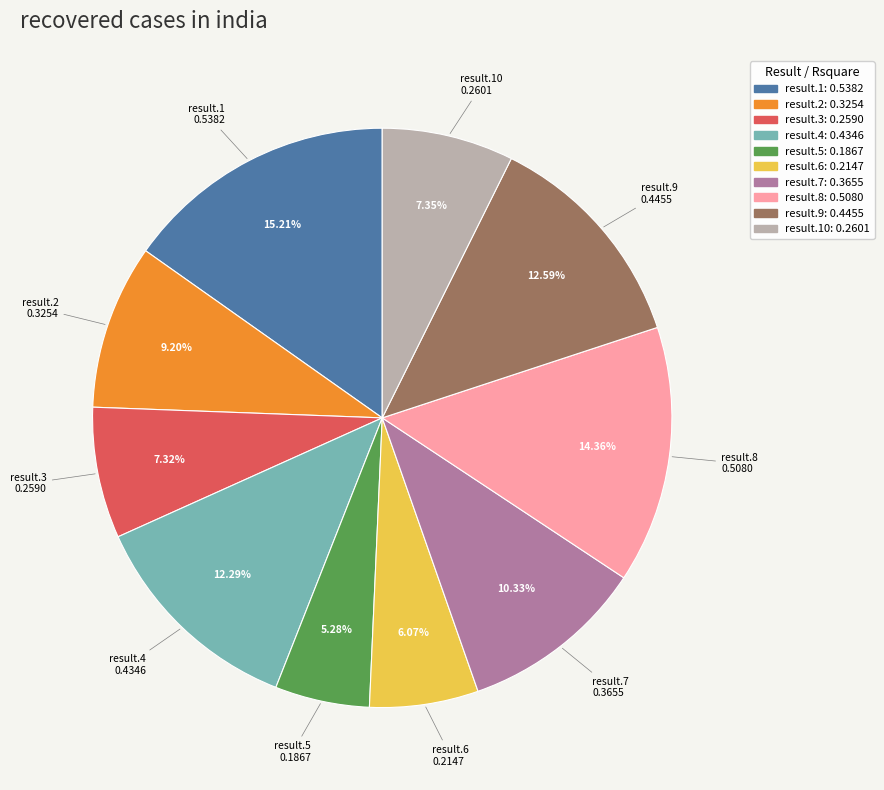

Does any single category account for the majority?

No